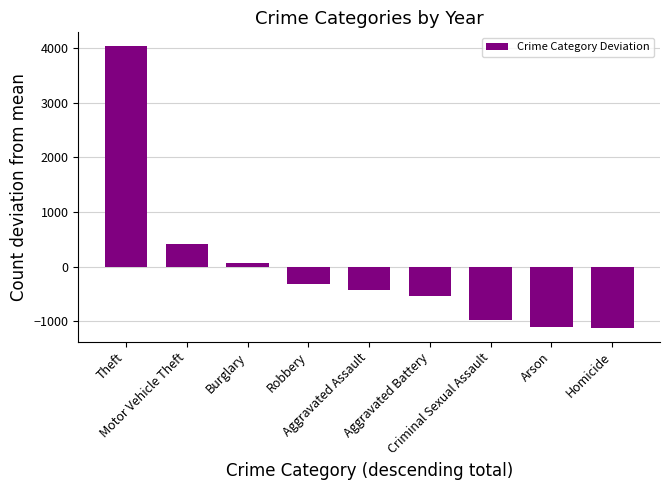

How many positive values are there?

3